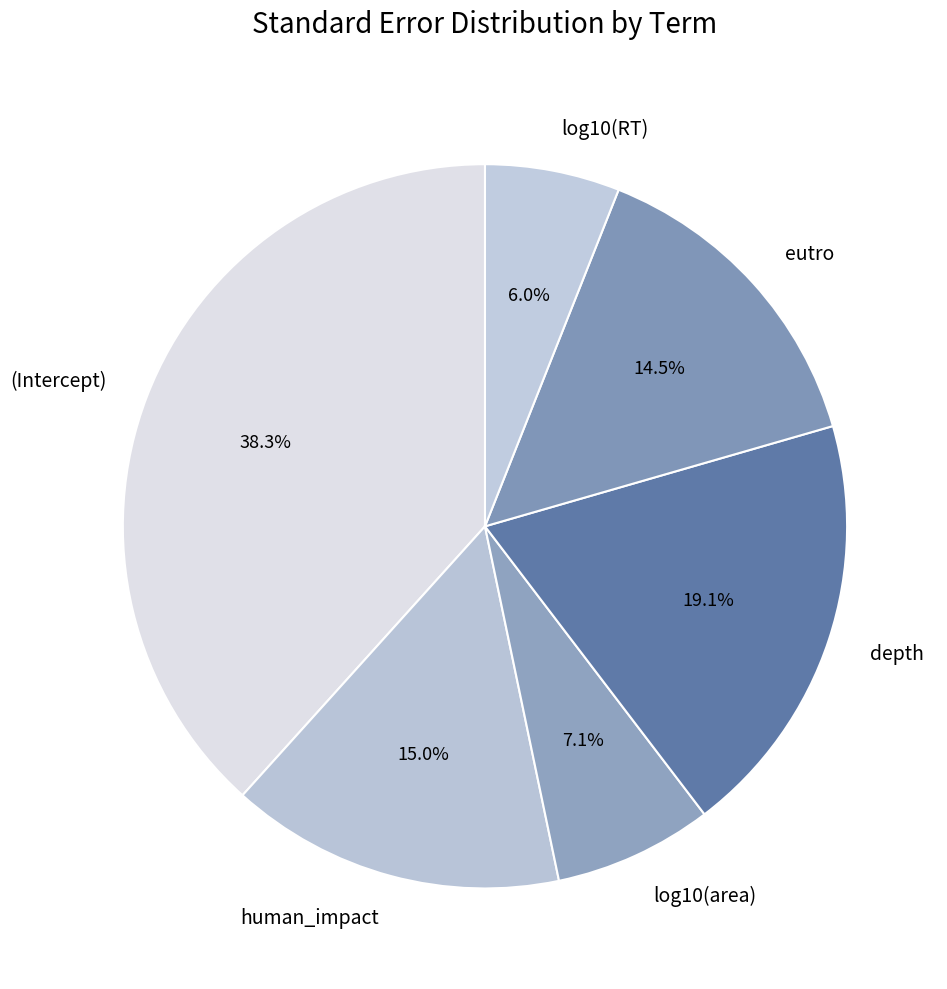

To the nearest percent, what portion does log10(RT) represent?

6%